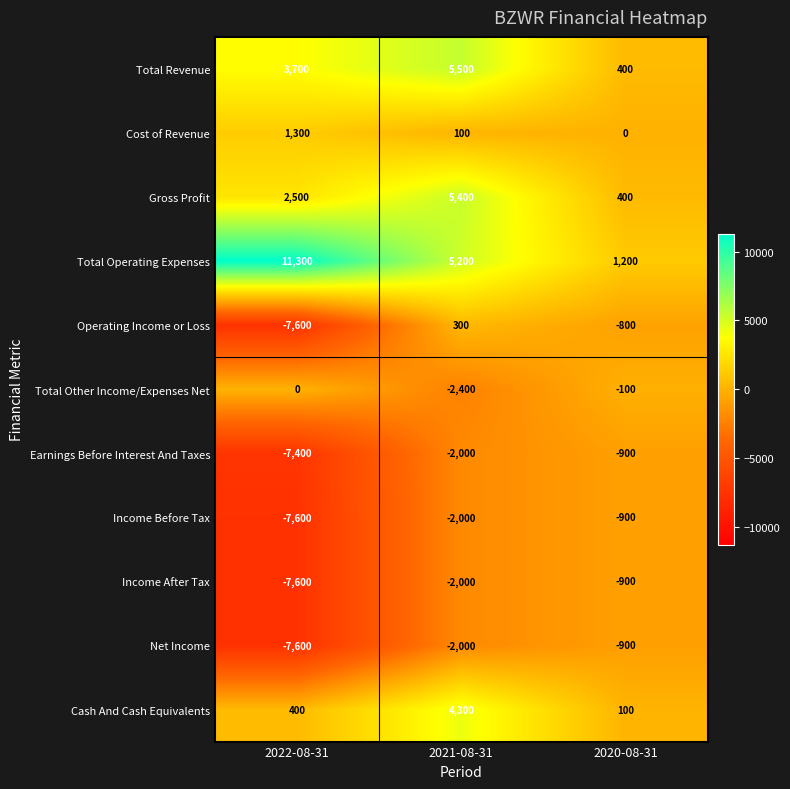

True or false: Income Before Tax has a value of -3559 at 2022-08-31.

False